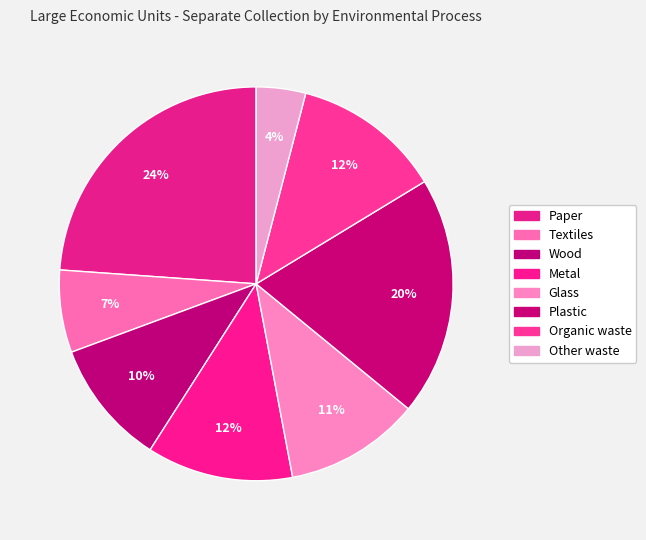

Which category has the biggest portion of the pie?

Paper